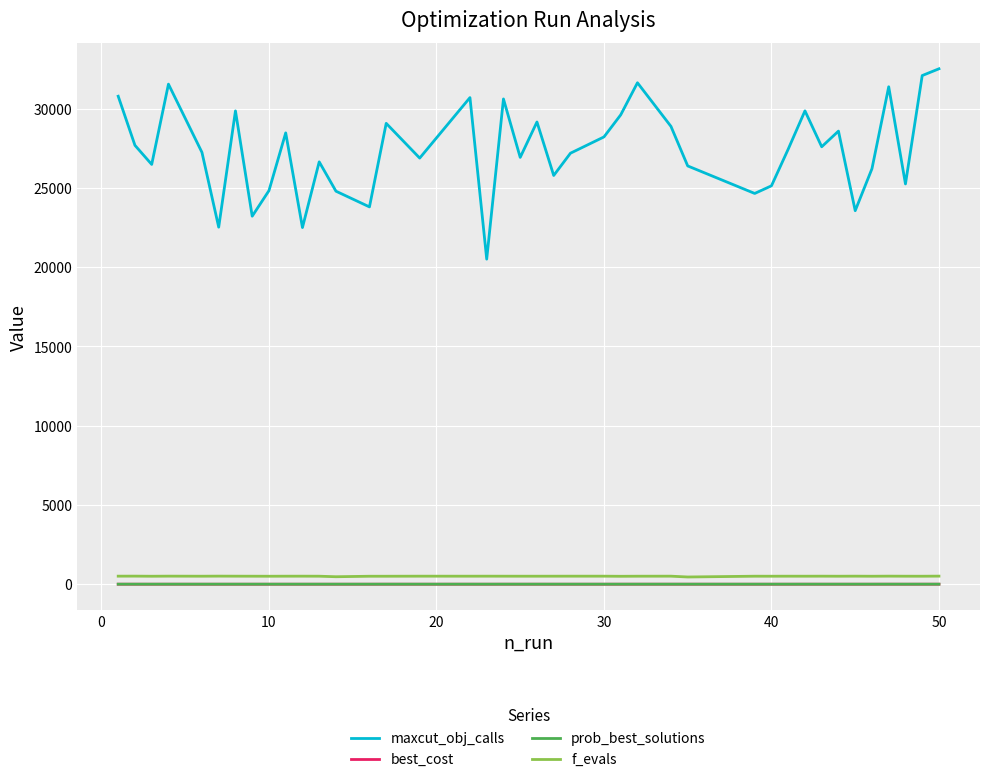

What is the highest value of the maxcut_obj_calls series?

32511.0